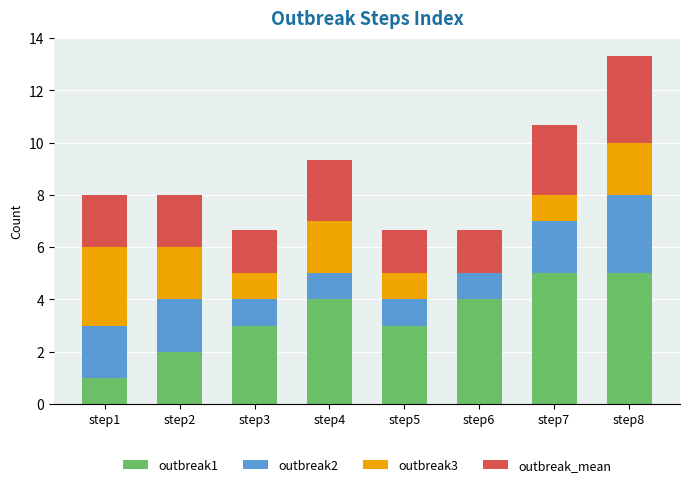

What is the sum of the outbreak1 values at step6 and step8?

9.0